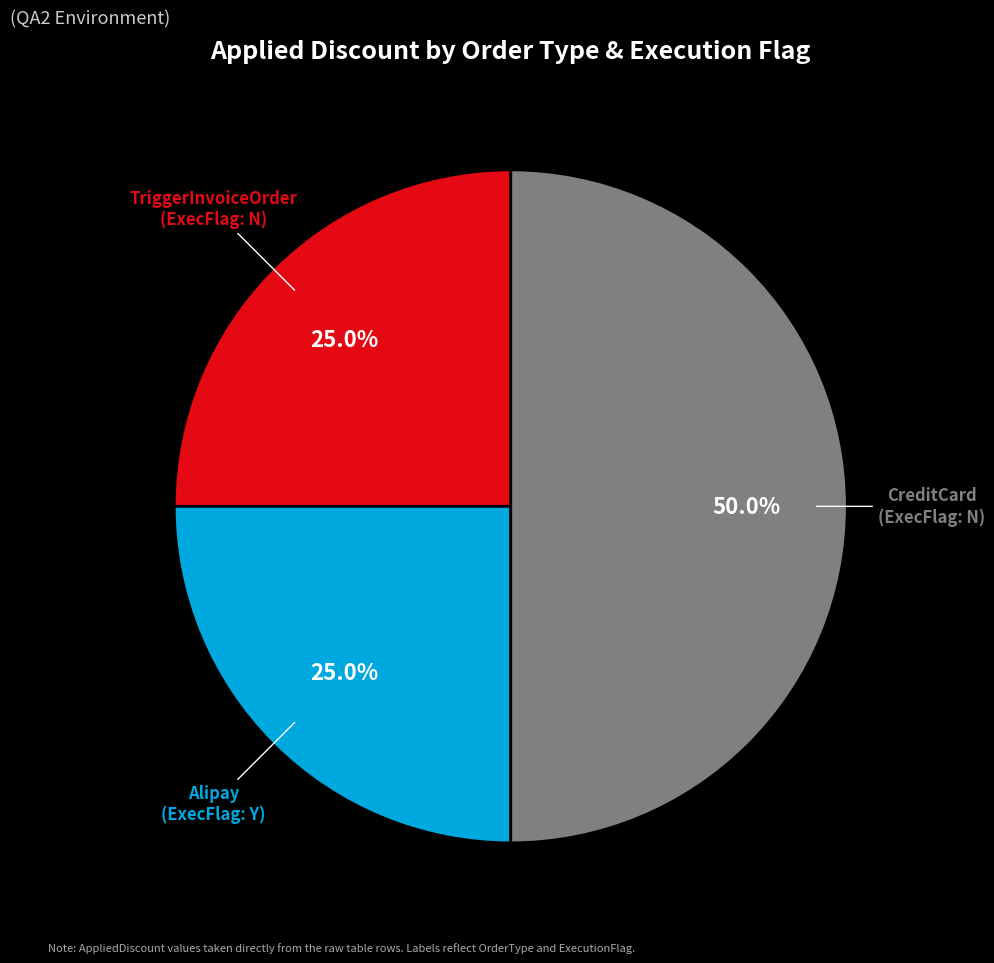

How many slices are in this pie chart?

3